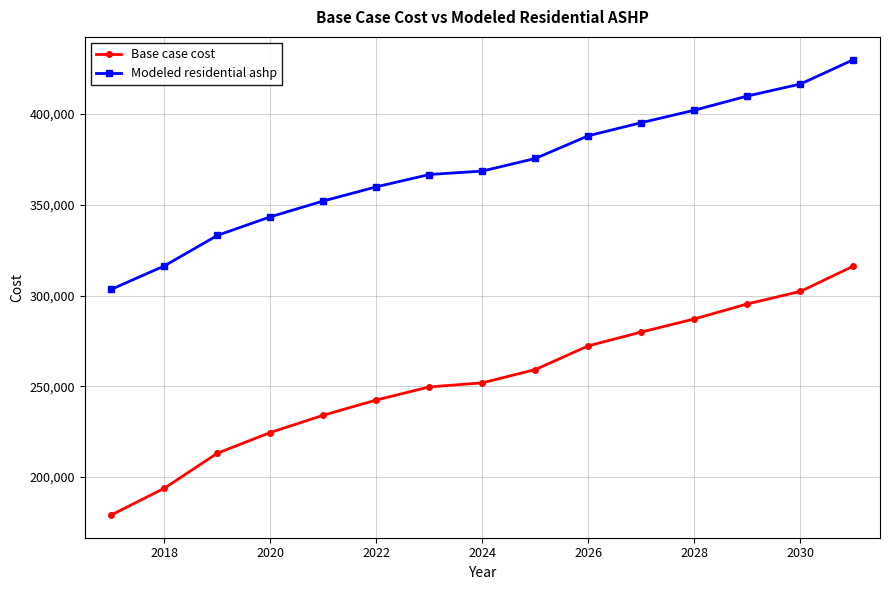

What is the difference between the maximum and minimum values in the Base case cost series?

137187.5